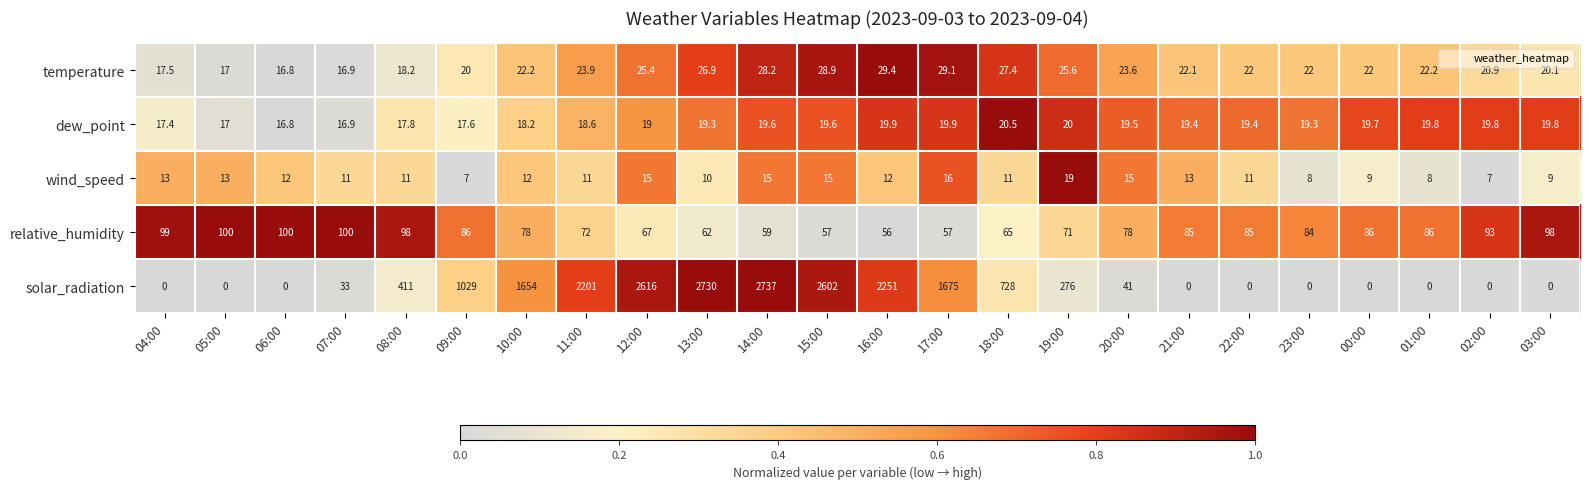

What is the difference between the second highest and minimum values in the solar_radiation series?

2730.0